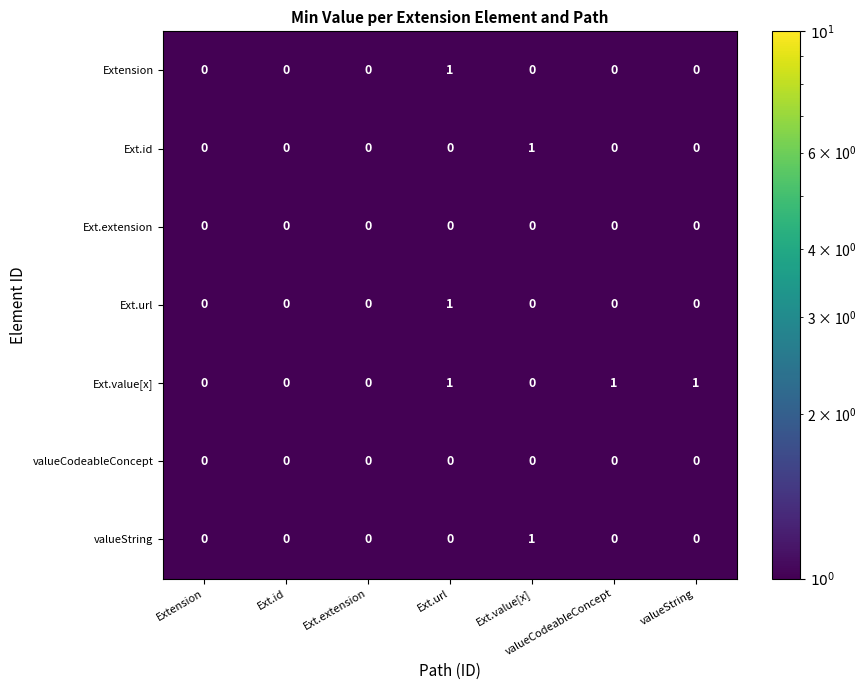

The value of valueString at Ext.url is 0. True or false?

True